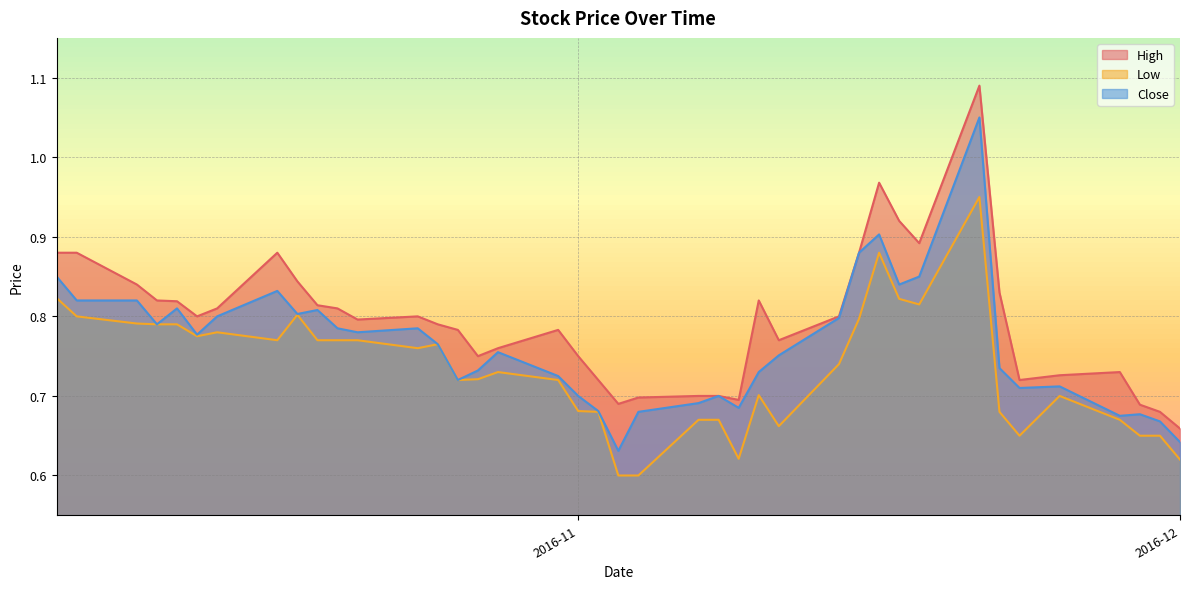

Which series changed the most between 2016-11-03 and 2016-10-19?

Close